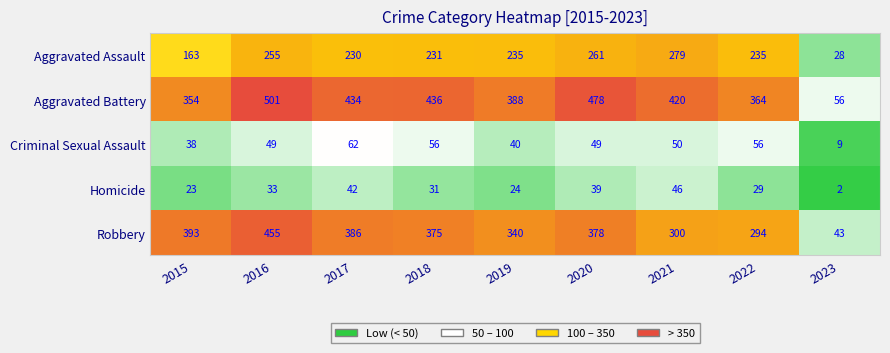

Which series has the largest total across all categories?

Aggravated Battery